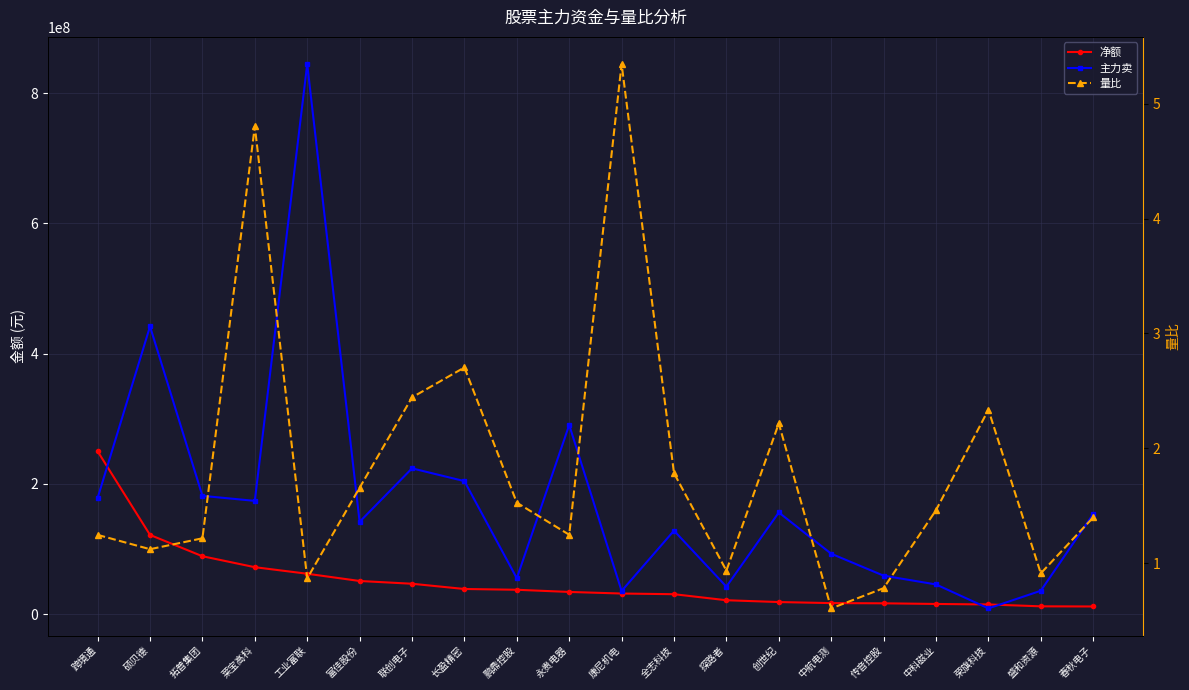

What is the difference between the 量比 values at 盛和资源 and 联创电子?

1.5